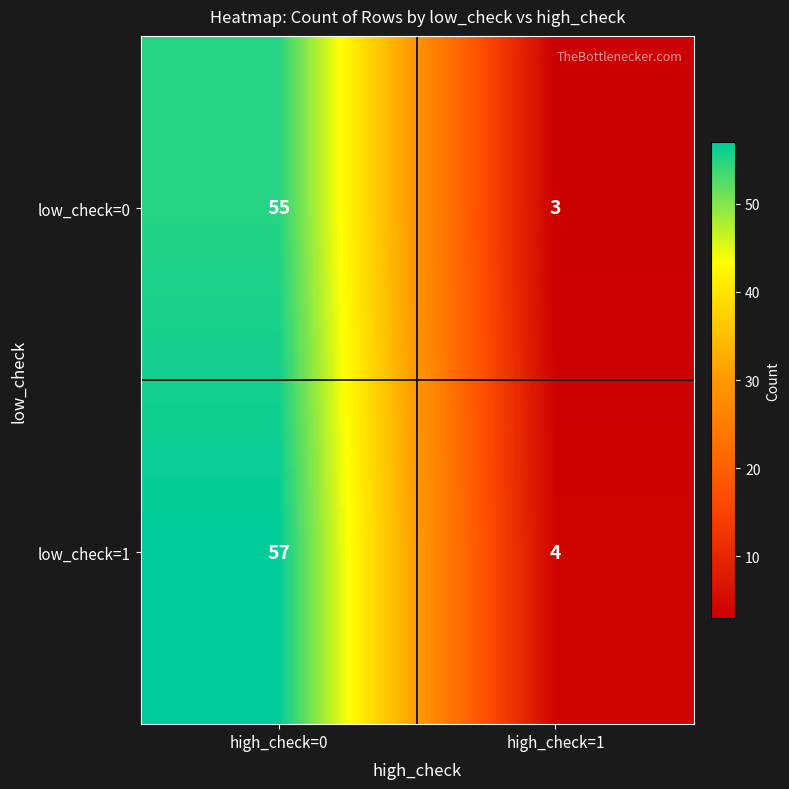

Is it true that low_check=0 equals 29 at high_check=0?

False